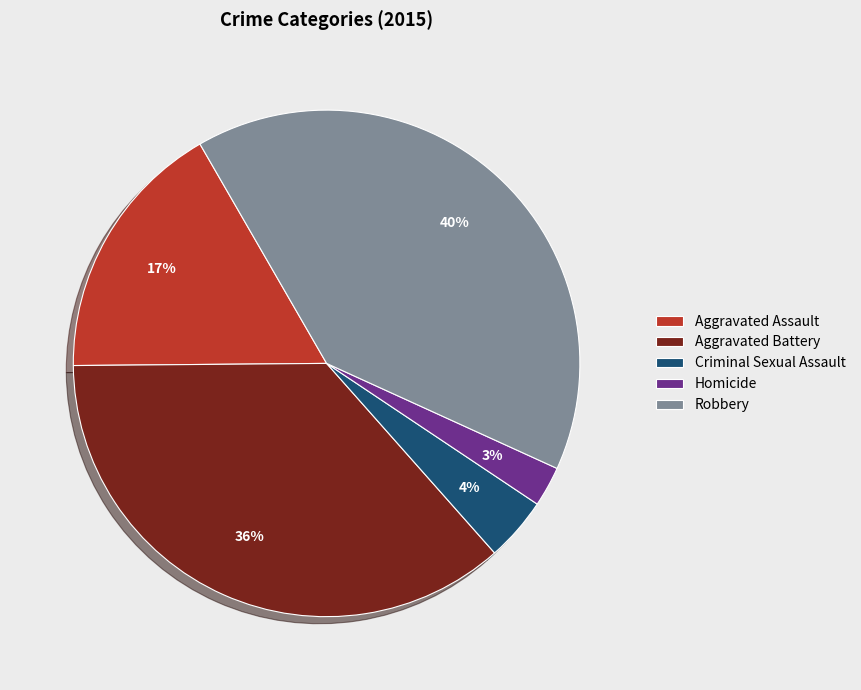

To the nearest percent, what is the combined percentage of Robbery and Homicide?

43%